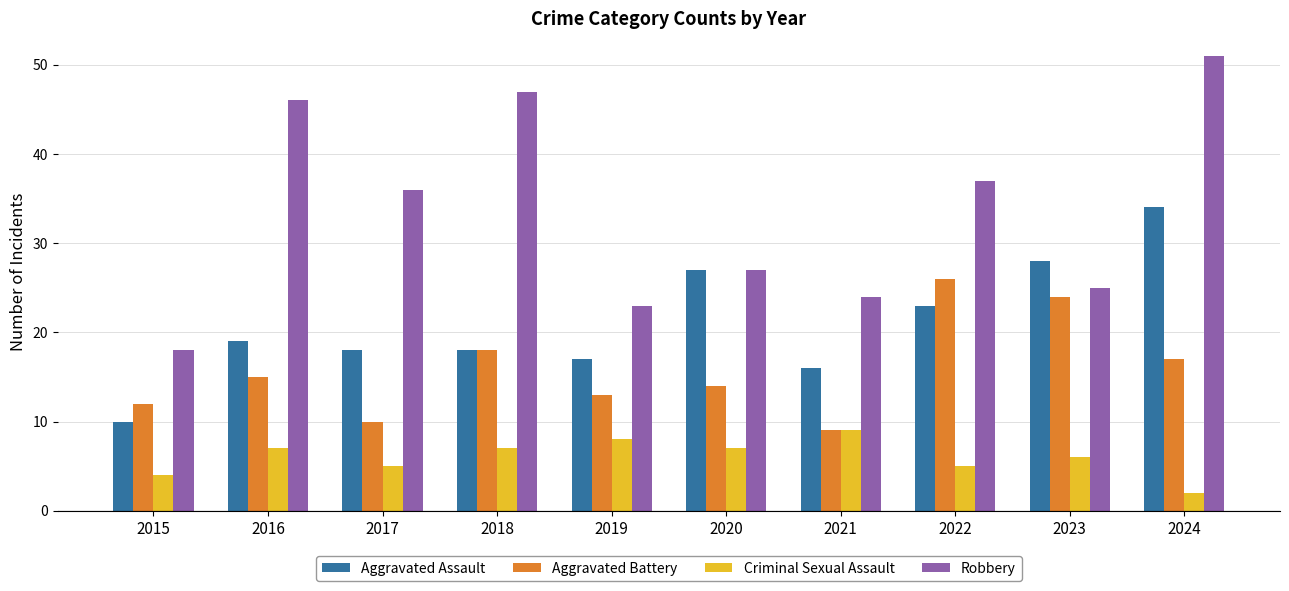

Reading left to right, list all the values displayed in this chart.

Aggravated Assault: 10	19	18	18	17	27	16	23	28	34
Aggravated Battery: 12	15	10	18	13	14	9	26	24	17
Criminal Sexual Assault: 4	7	5	7	8	7	9	5	6	2
Robbery: 18	46	36	47	23	27	24	37	25	51